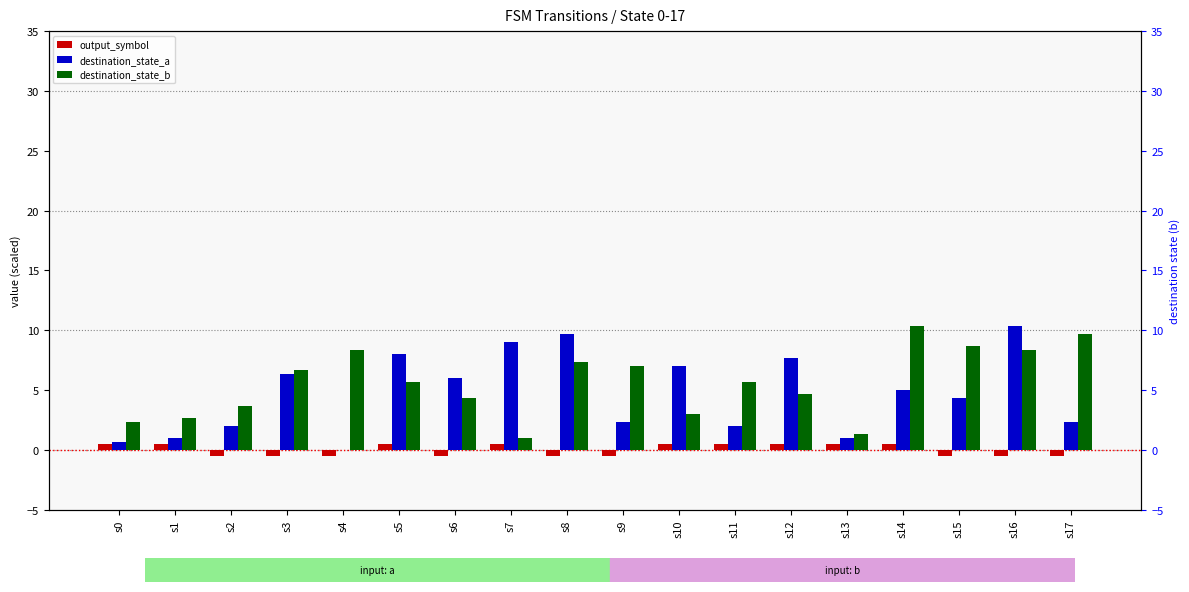

Rank the categories by destination_state_a value from highest to lowest.

s16, s8, s7, s5, s12, s10, s3, s6, s14, s15, s9, s17, s2, s11, s1, s13, s0, s4